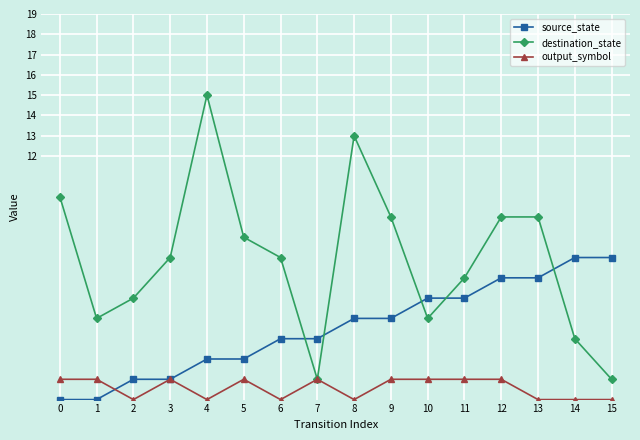

Is it true that source_state equals 4 at 8?

True